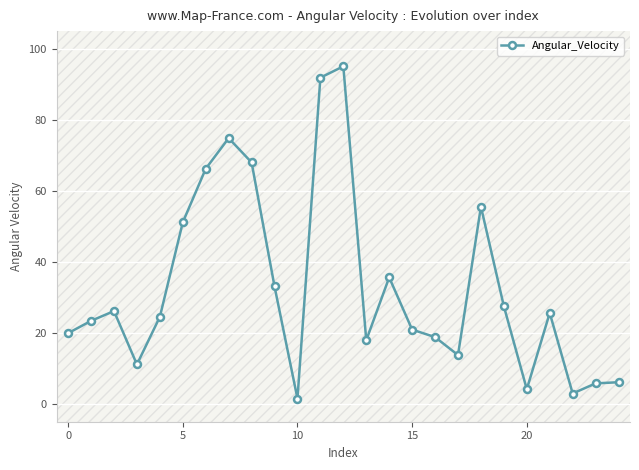

What is the maximum value for Angular_Velocity?

95.1